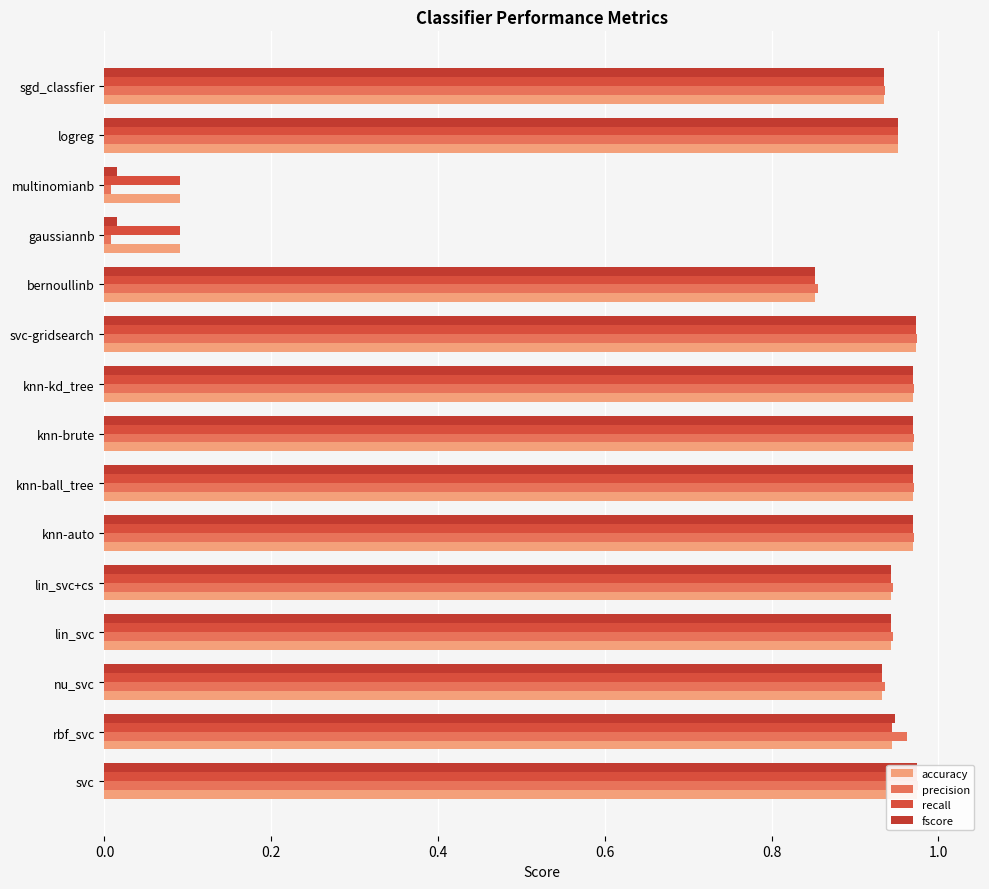

How many bars are there in total?

60